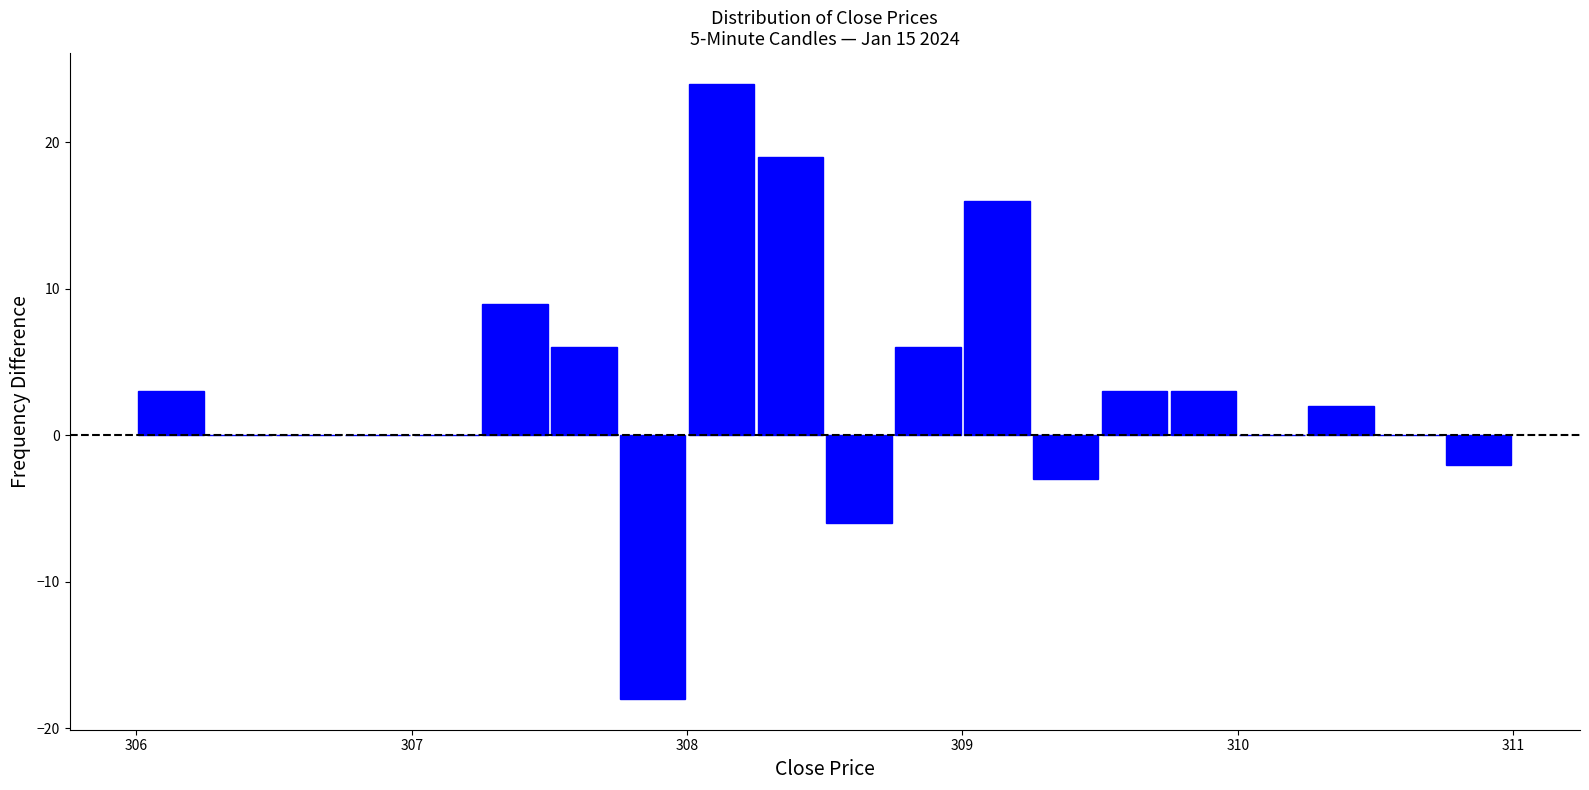

Read against the x-axis, roughly where is the centre of the tallest bar?

308.1